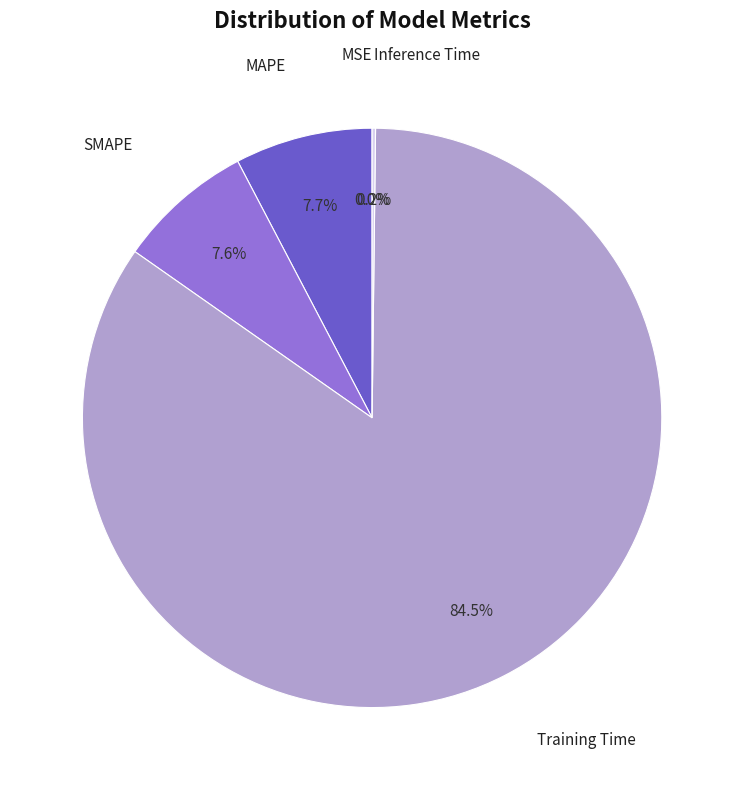

Which category has the biggest portion of the pie?

Training Time